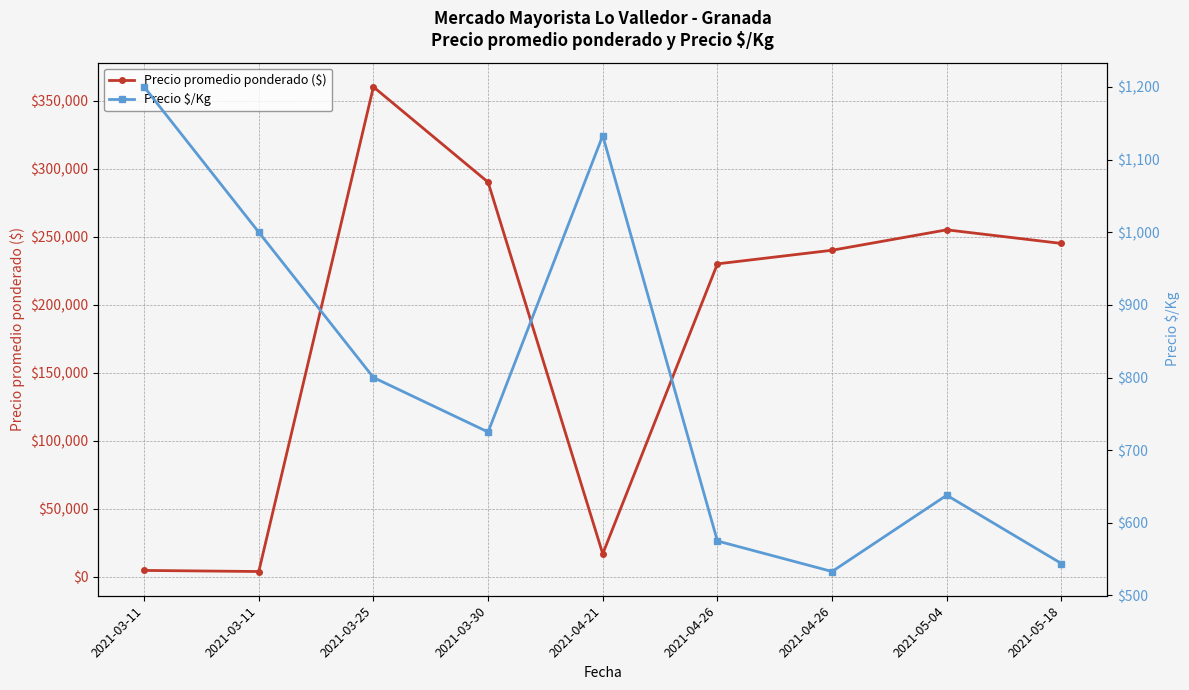

True or false: Precio promedio ponderado ($) has a value of 240000 at 2021-04-26.

True